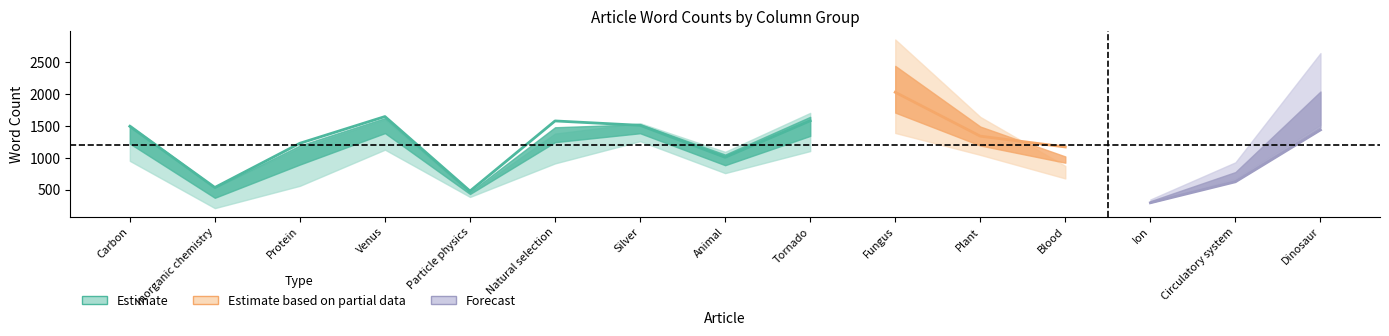

Between Natural selection and Inorganic chemistry, which is larger?

Natural selection